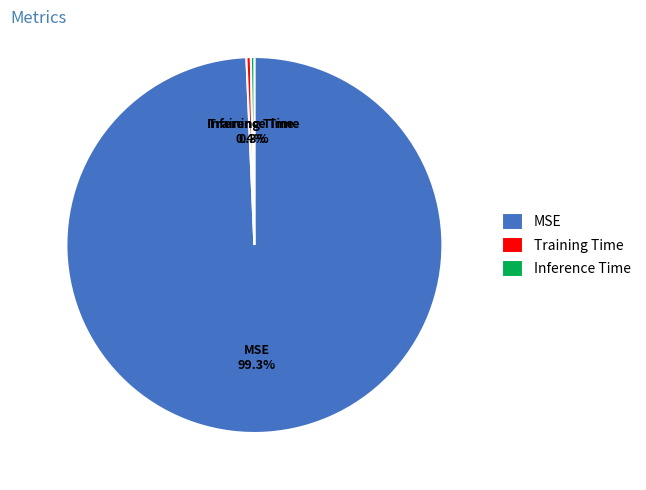

How many segments does this pie chart have?

3